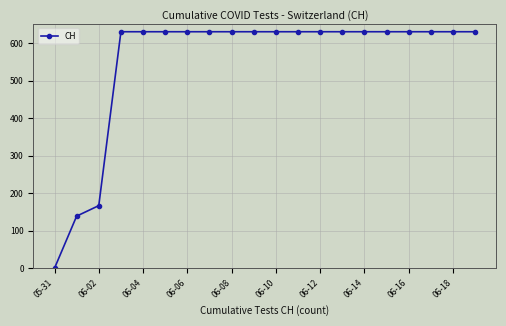

What is the greatest value displayed?

631